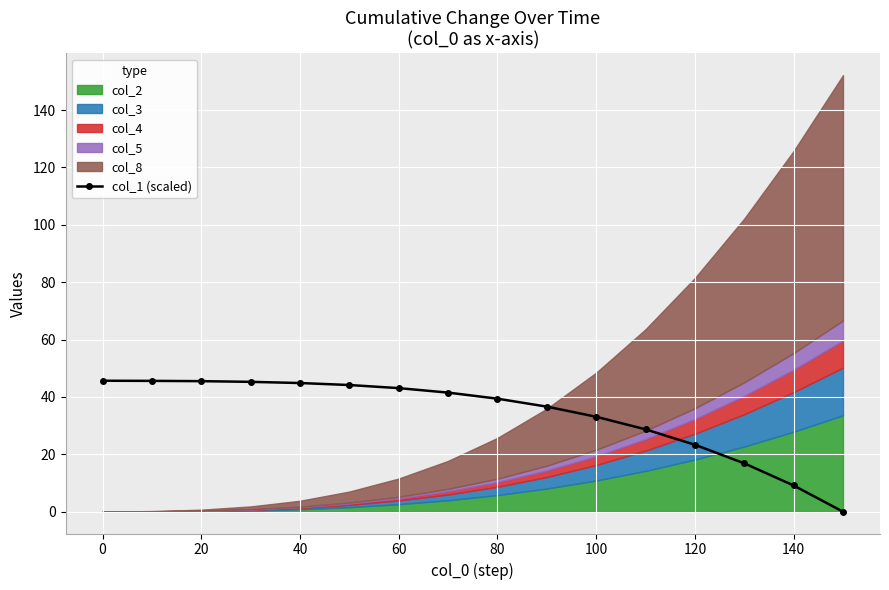

The col_1 (scaled) series shows 18.2 at 20. True or false?

False